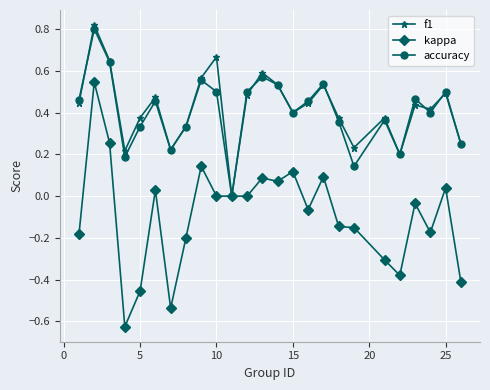

Which series has the widest spread of values?

kappa